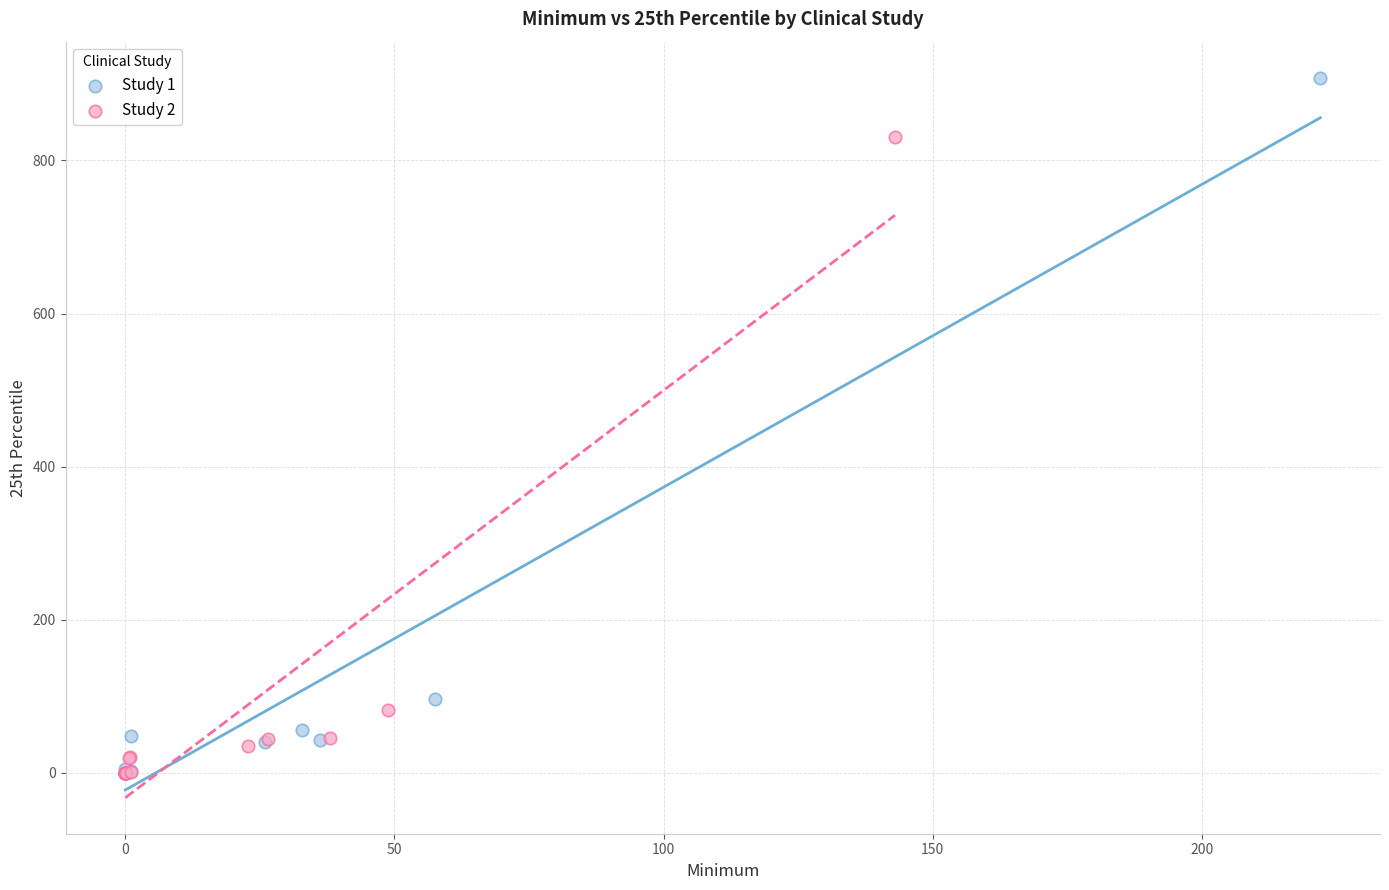

Which series contains the highest Y value?

Study 1